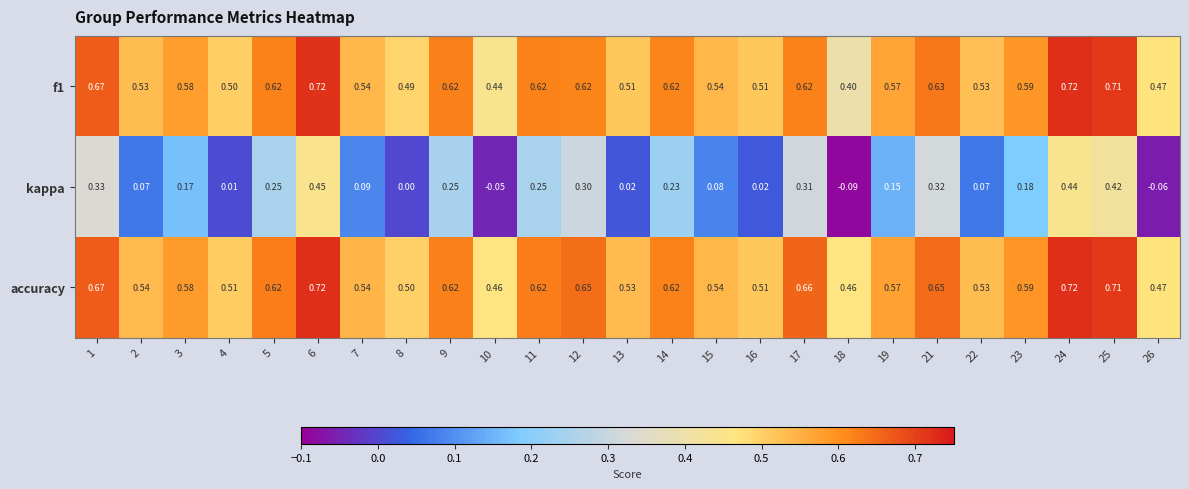

What is the total value across all series at 3?

1.3